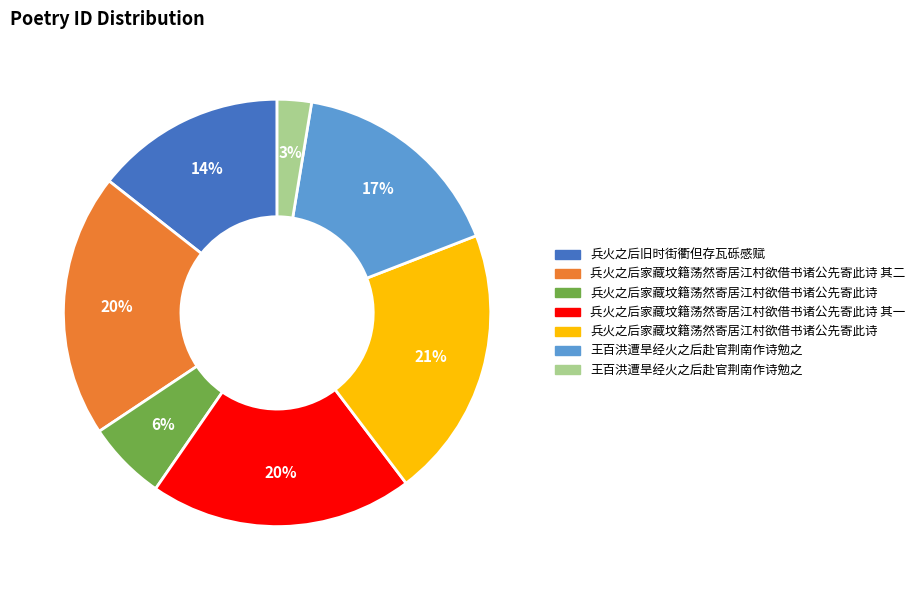

Is there any slice that represents more than half of the pie?

No